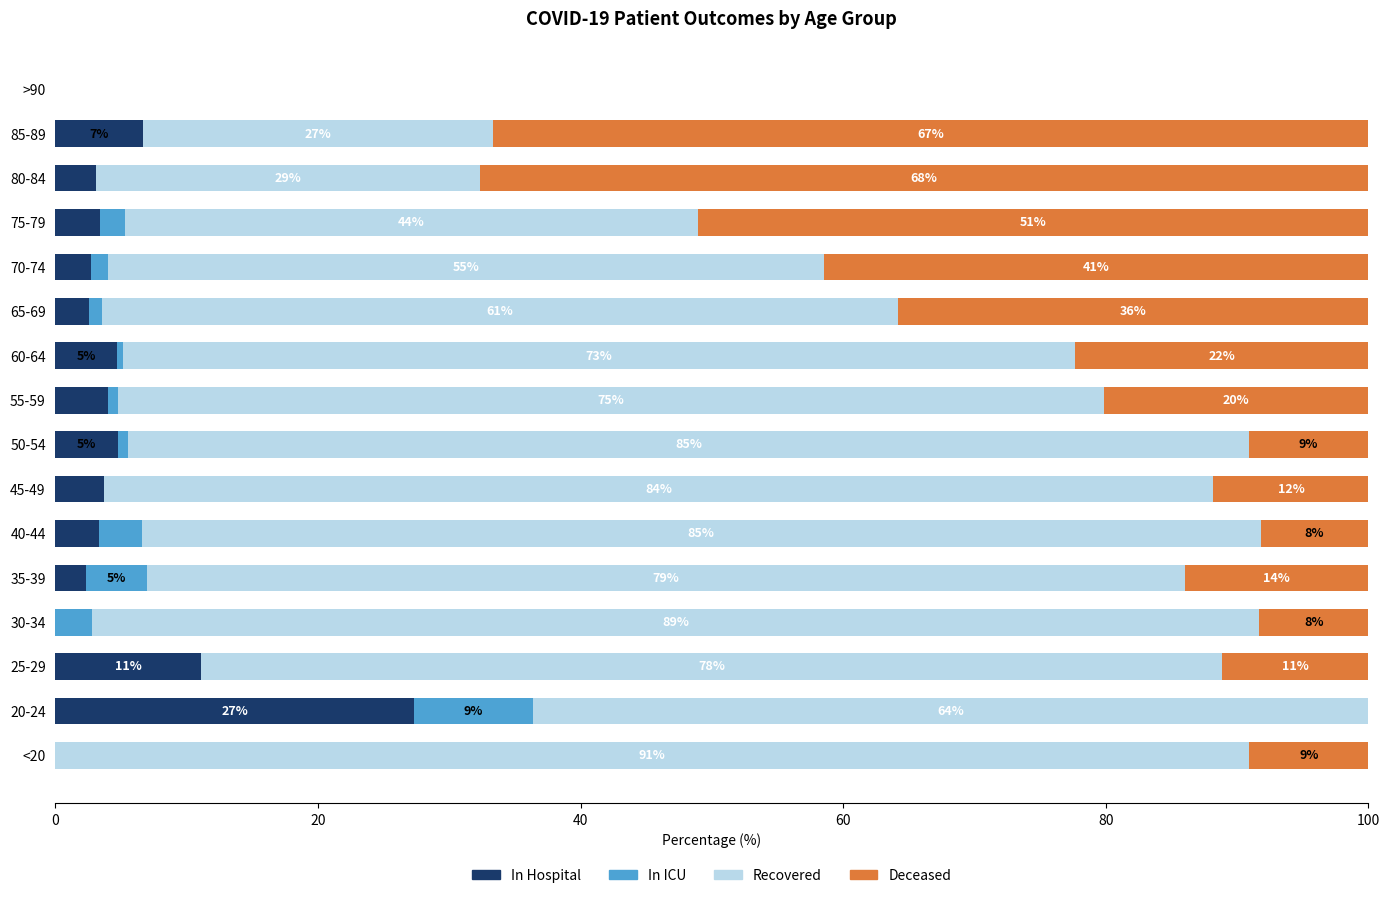

How many bars are there in total?

64